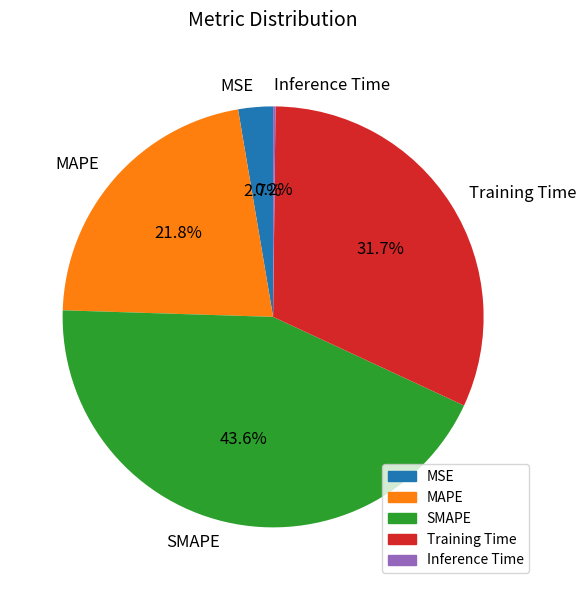

The SMAPE slice represents 55% of the pie. True or false?

False